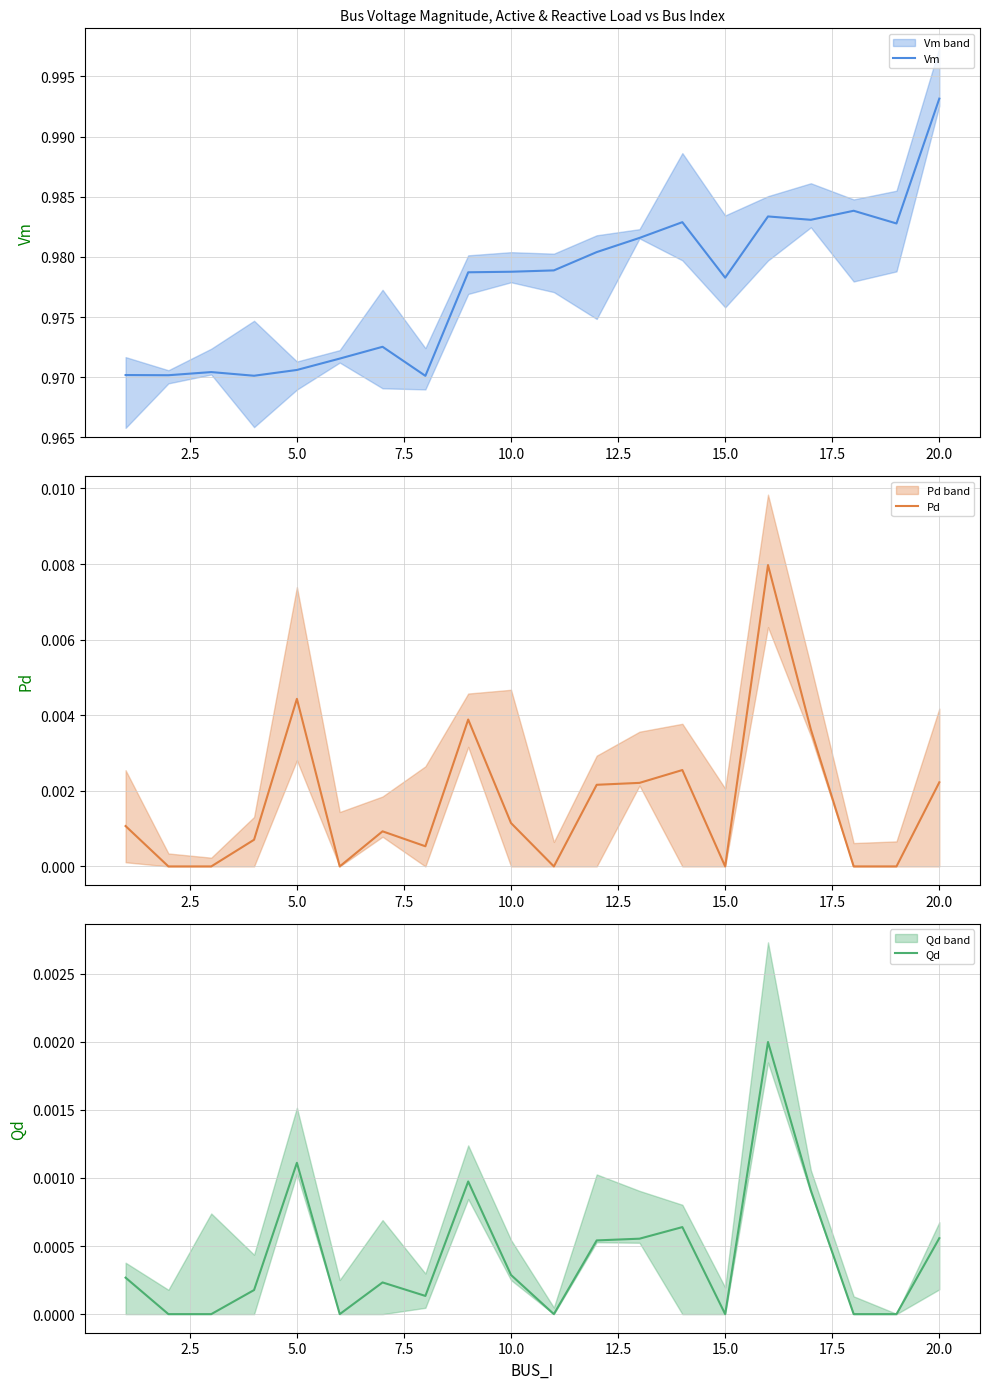

At how many categories does at least one series exceed 0?

20